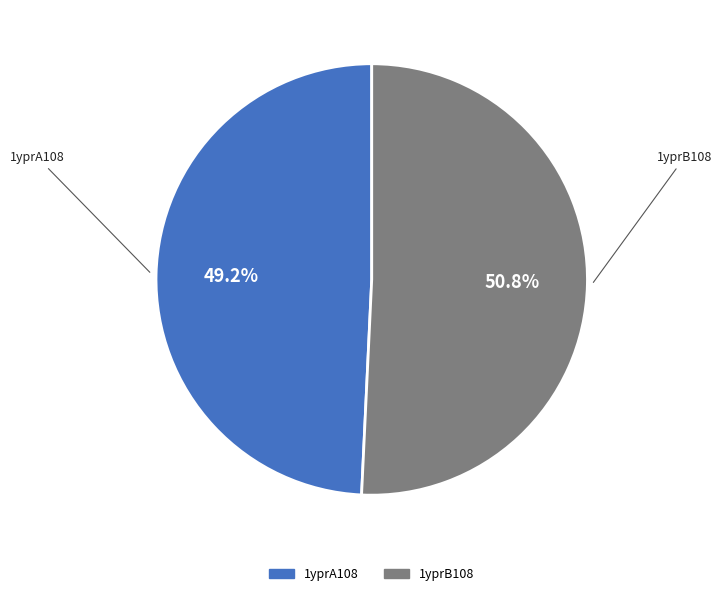

The 1yprA108 slice represents 49% of the pie. True or false?

True